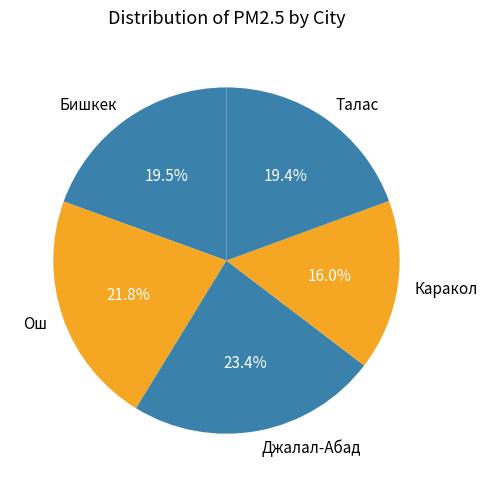

What percentage is the Каракол slice, to the nearest percent?

16%